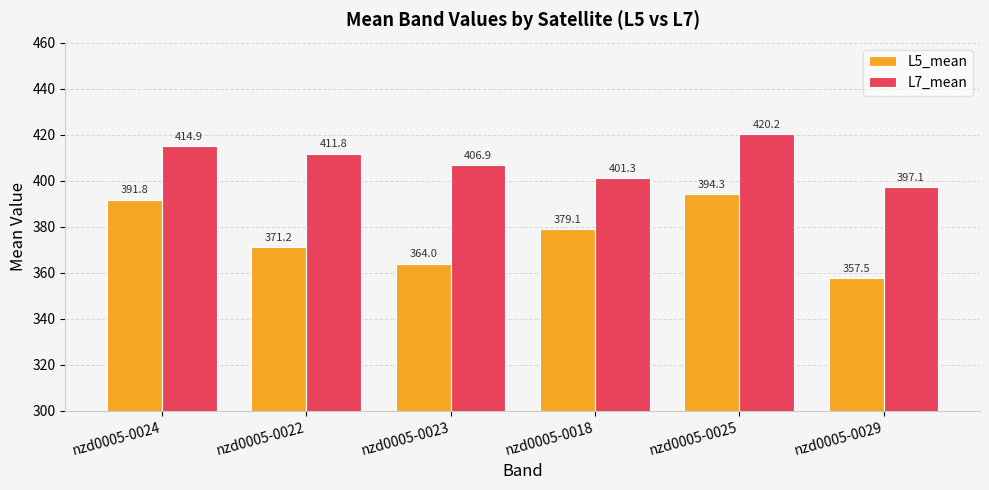

What is the difference between the L5_mean values at nzd0005-0018 and nzd0005-0022?

7.9